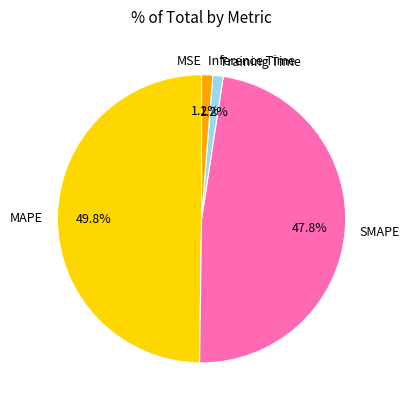

To the nearest percent, what is the average slice percentage?

20%